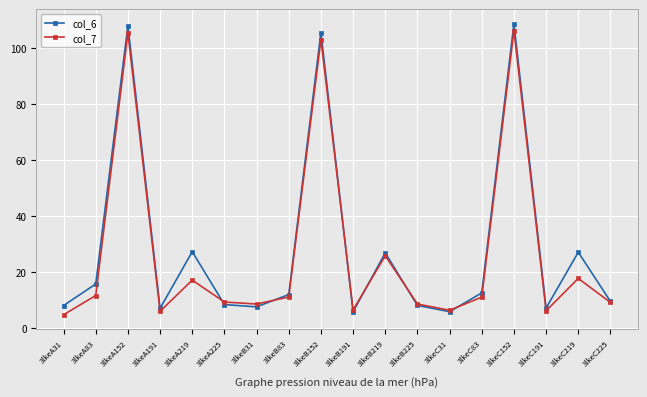

What is the difference between the maximum and minimum values in the col_6 series?

102.8